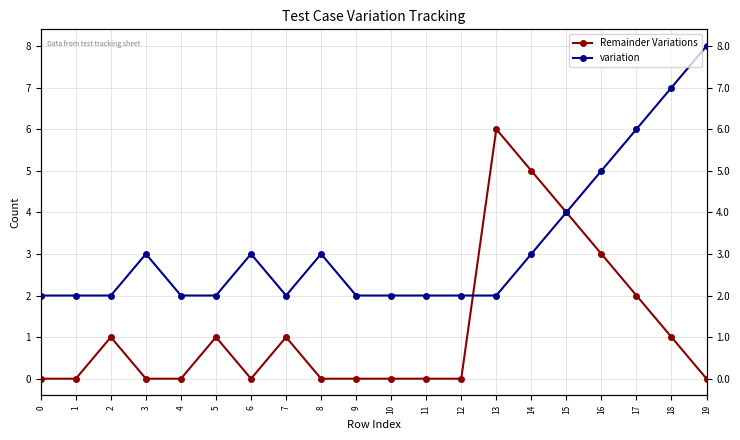

What is the total value across all series at 14?

8